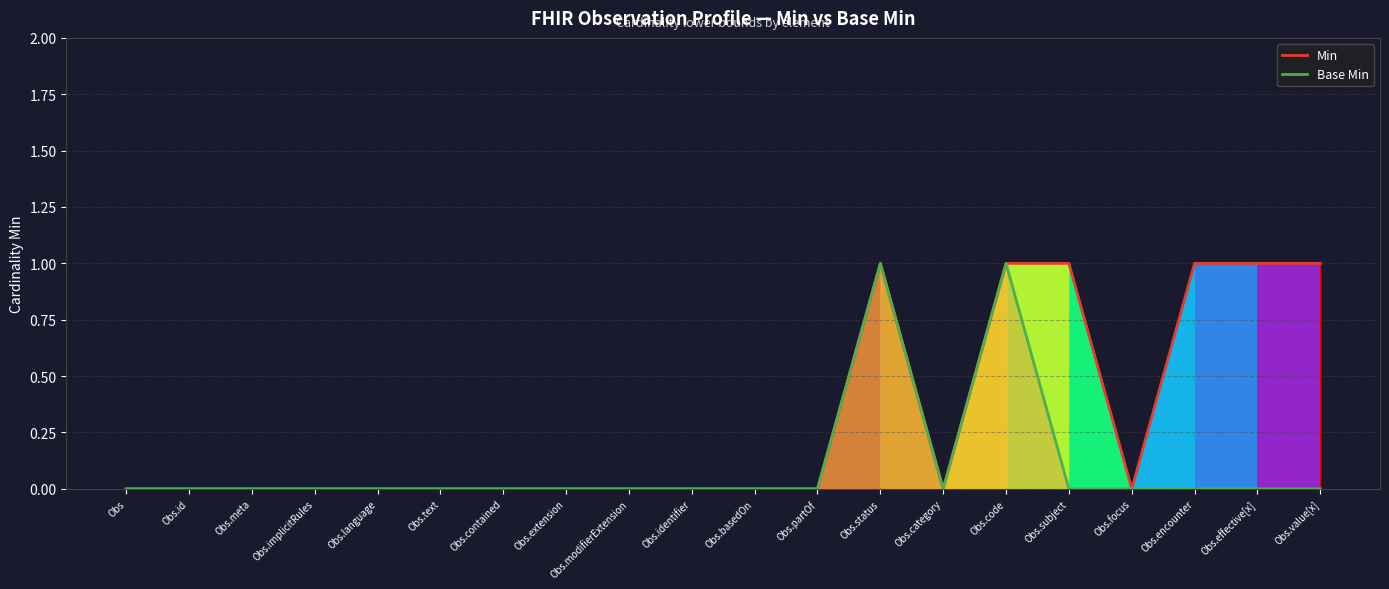

How many categories are shown in the chart?

20